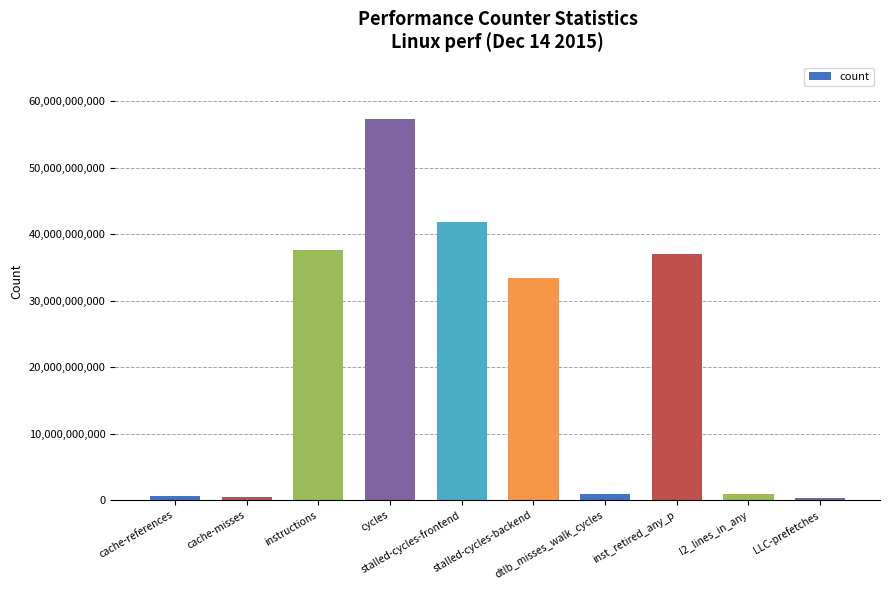

What value does the data have at cache-references, to the nearest 100?

680562500